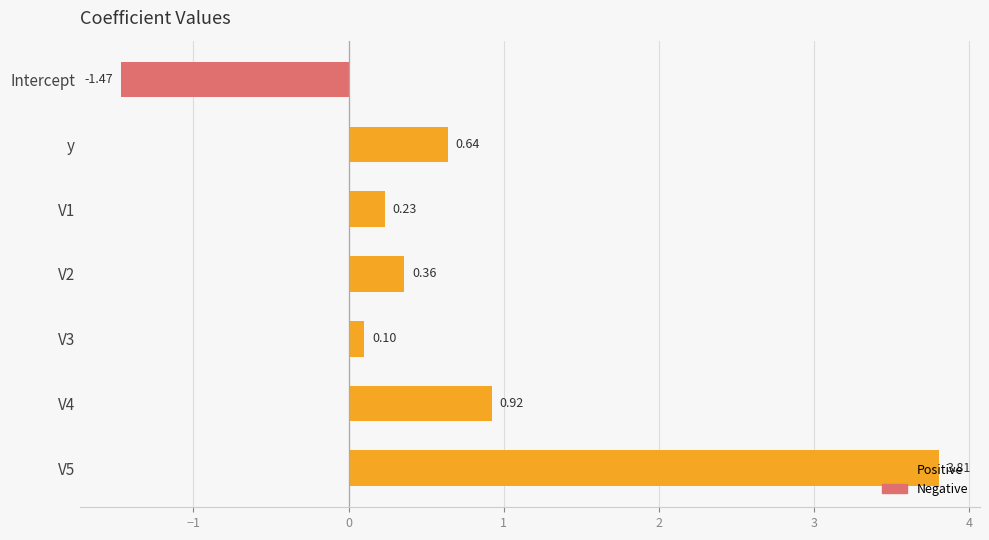

Rank the categories by value from lowest to highest.

Intercept, V3, V1, V2, y, V4, V5